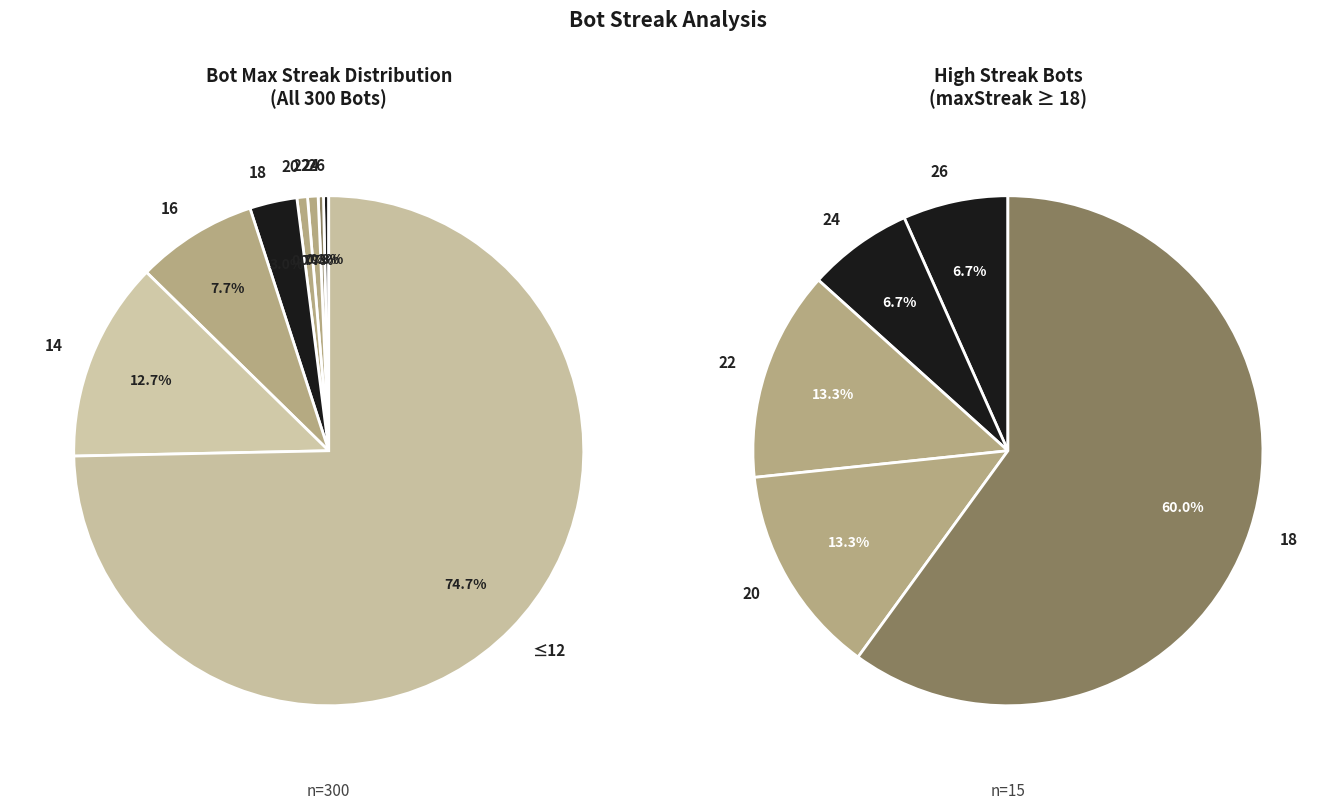

How many slices are in this pie chart?

8